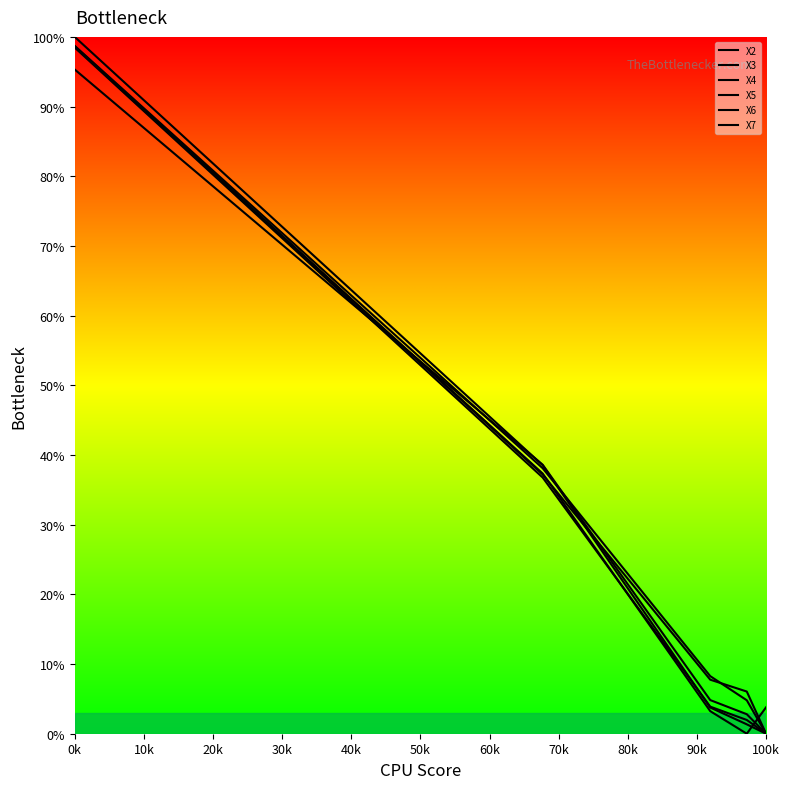

Count the number of categories in the chart.

5